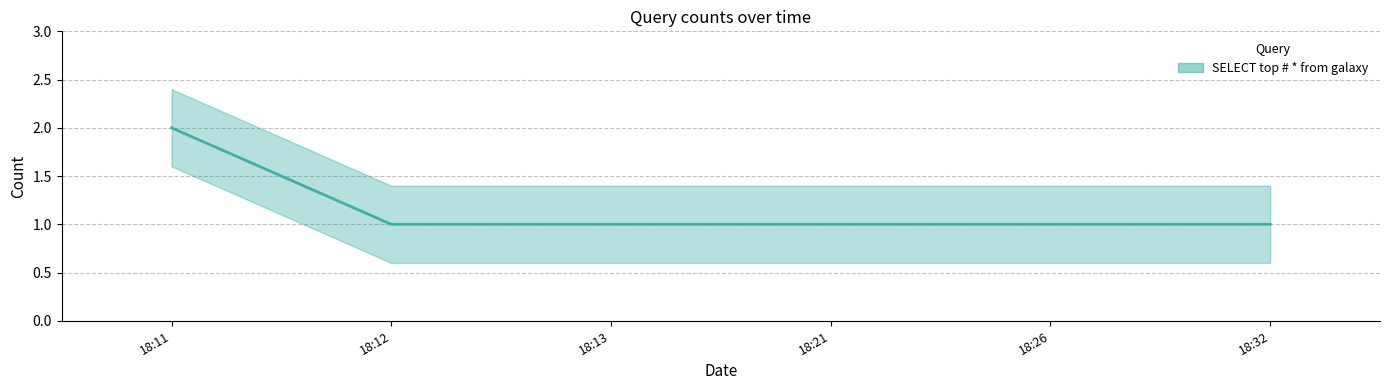

Is this an area chart (filled region under the line)?

No